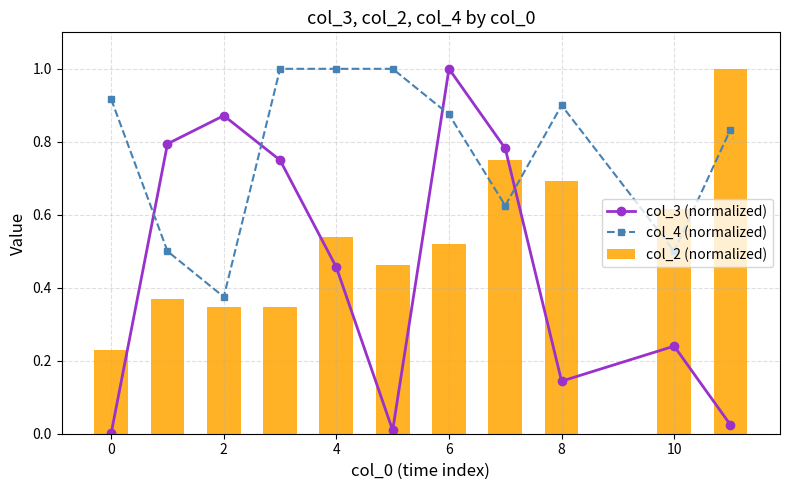

The value of col_2 (normalized) at 10 is 0.2. True or false?

False